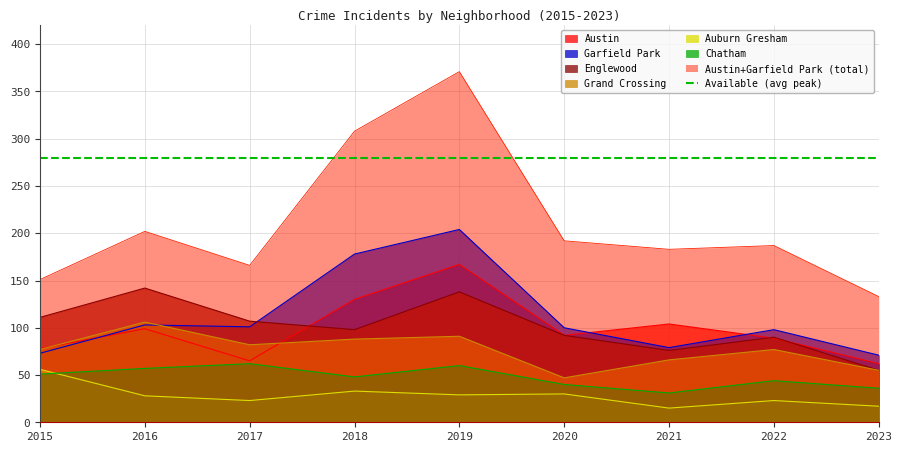

At which category does Austin reach its first local peak?

2016